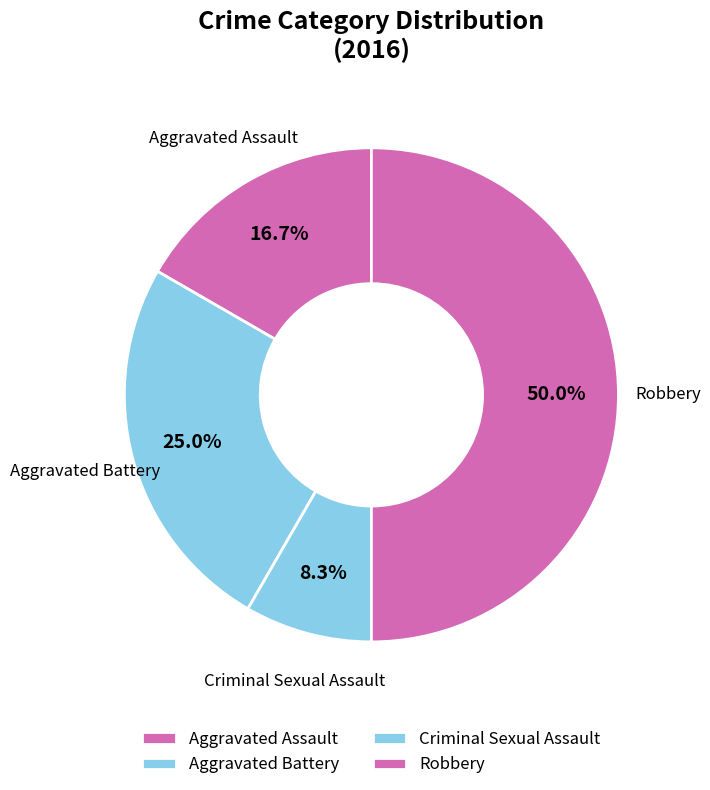

Count the number of slices in the pie.

4